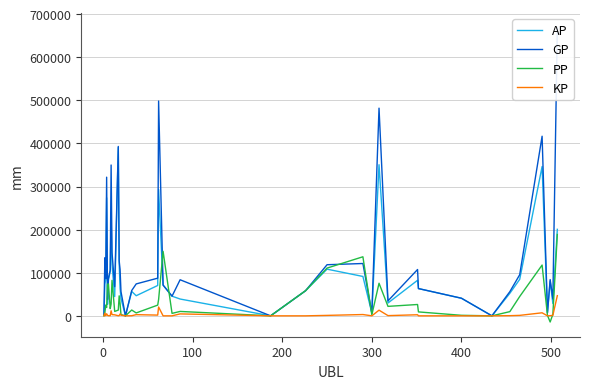

At how many categories does at least one series exceed 602879?

1